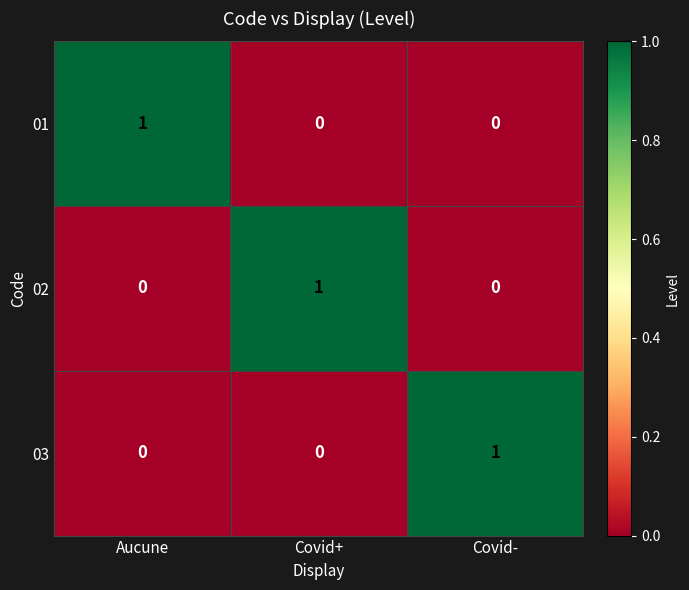

How many 01 values are between 0 and 1?

3